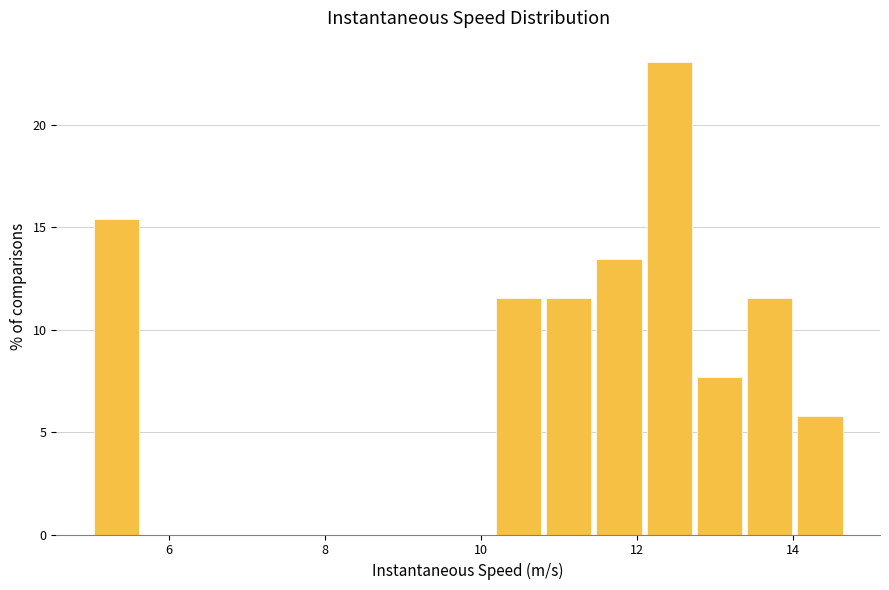

Read against the x-axis, roughly where is the centre of the tallest bar?

12.4